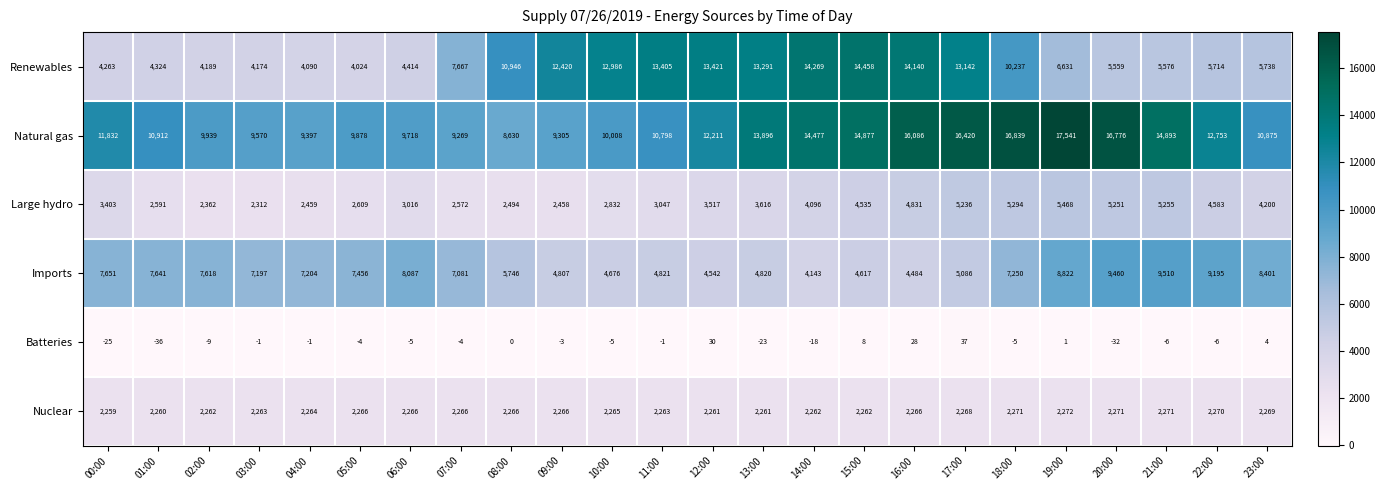

Is it true that Nuclear equals 2260 at 01:00?

True